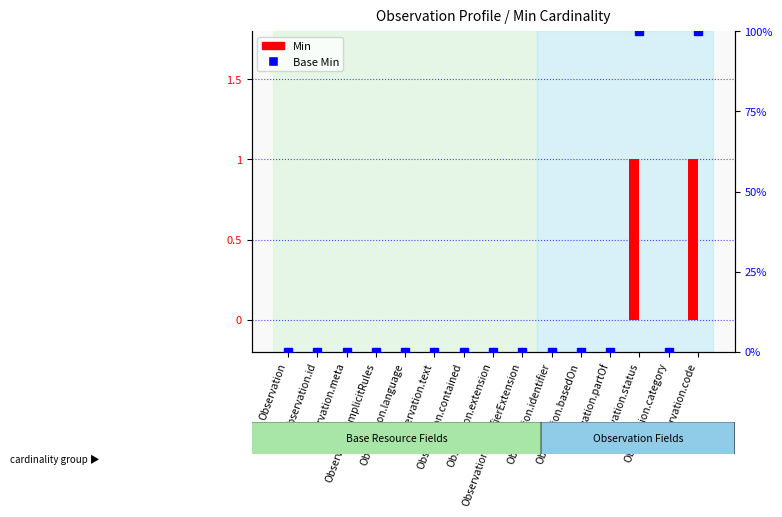

What is the label of the 3rd bar from the left?

Observation.meta